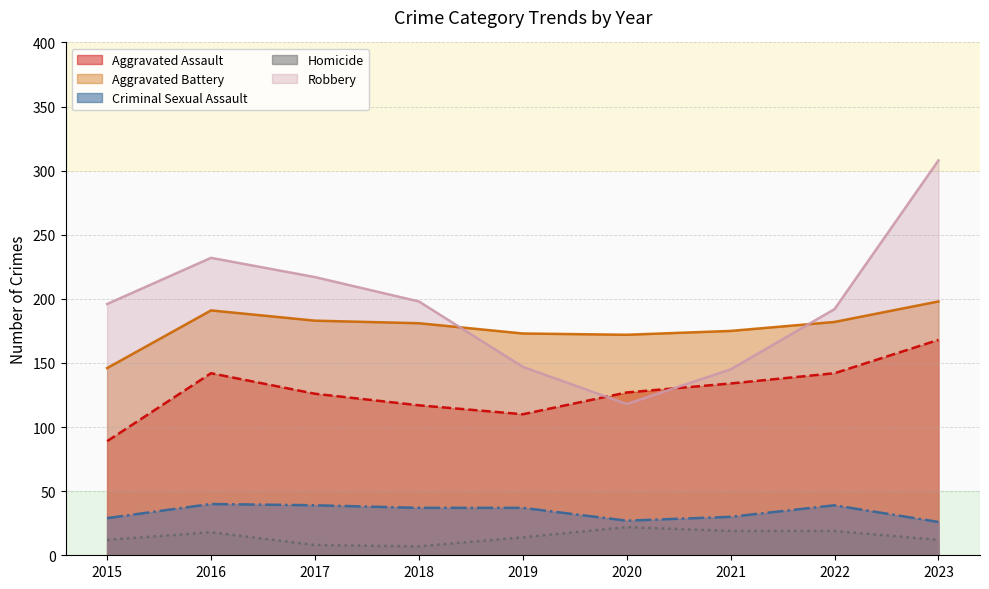

What is the approximate value of Homicide at 2016?

18